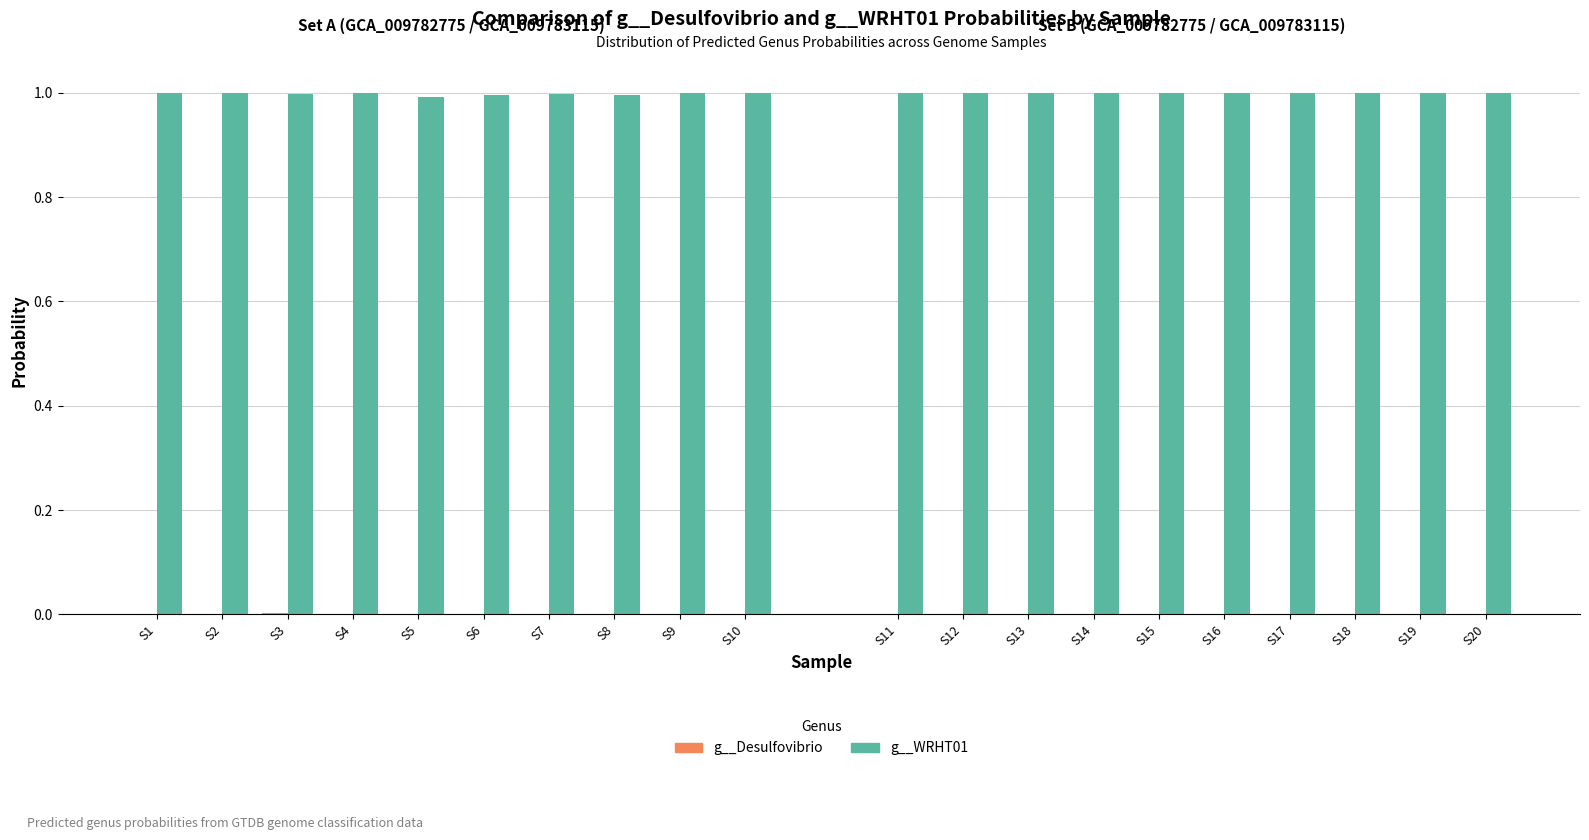

What is the value of the g__WRHT01 bar at the 9th from the left?

1.0